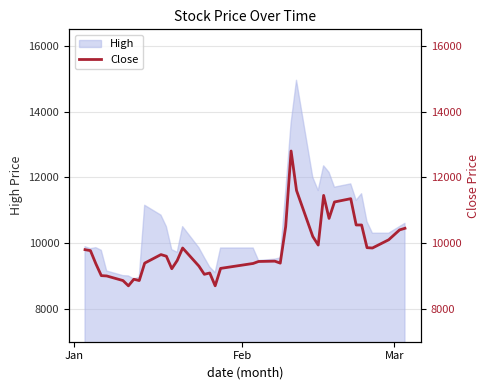

Reading left to right, list all the values displayed in this chart.

9800	9770	9370	9010	9000	8860	8700	8900	8860	9390	9650	9600	9220	9470	9850	9300	9050	9090	8700	9230	9380	9440	9450	9390	10500	12800	11600	10200	9940	11450	10750	11250	11350	10550	10550	9860	9850	10100	10400	10450